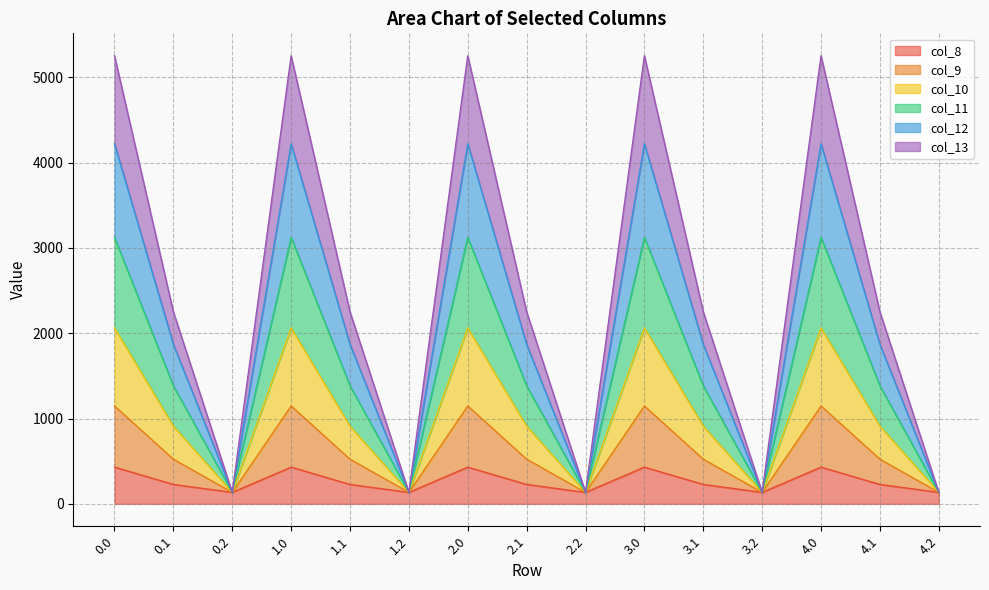

What is the maximum value for col_8?

430.3